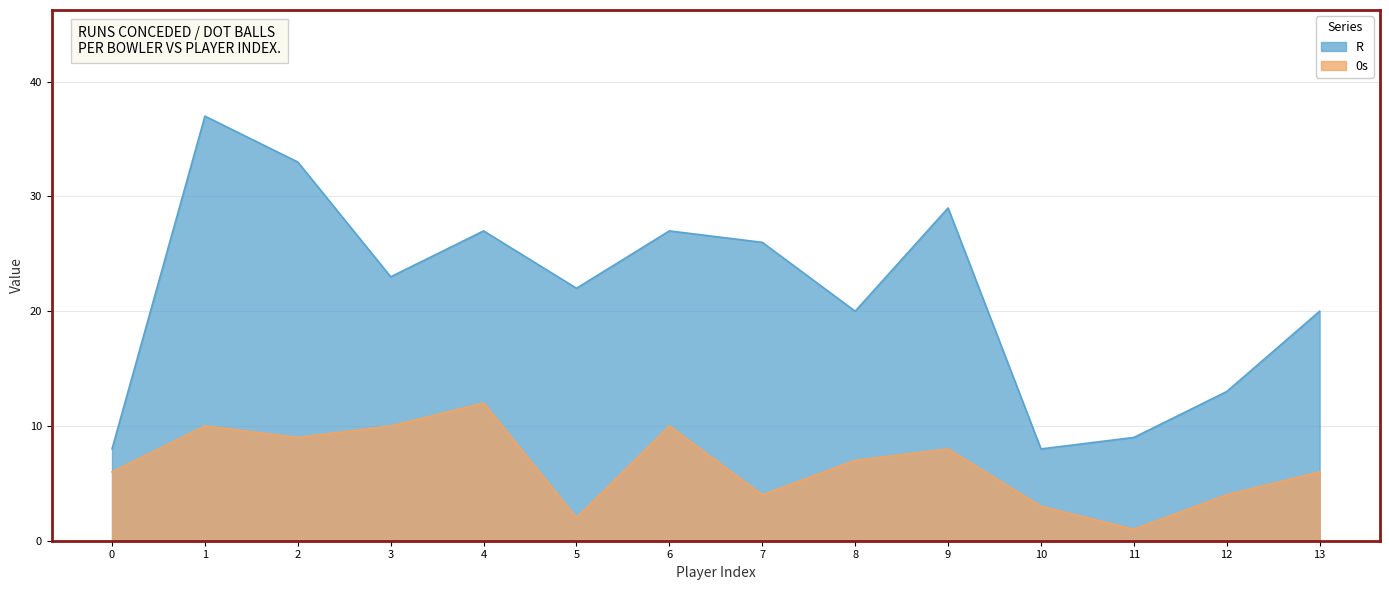

What are all the series names shown in the legend?

R, 0s